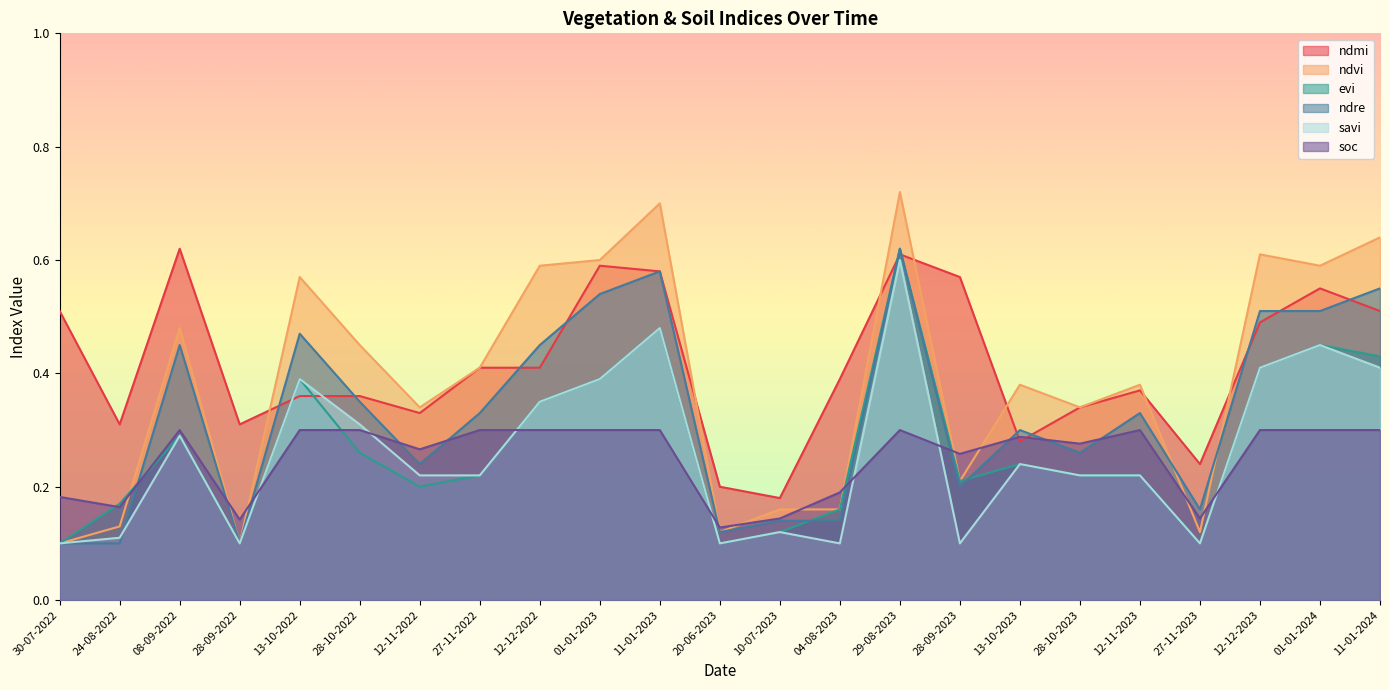

What is the sum of the ndre values at 12-11-2023 and 29-08-2023?

0.9